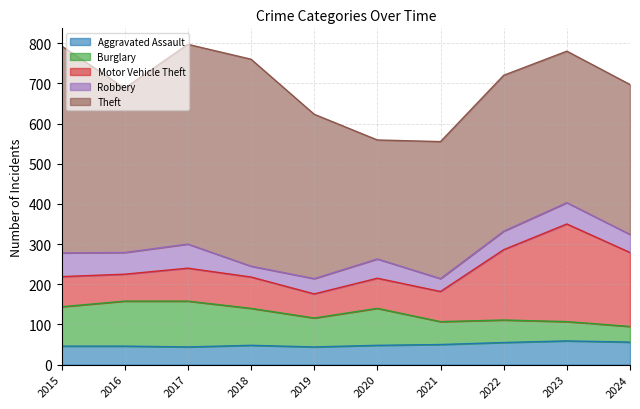

What is the sum of the Theft values at 2016 and 2022?

797